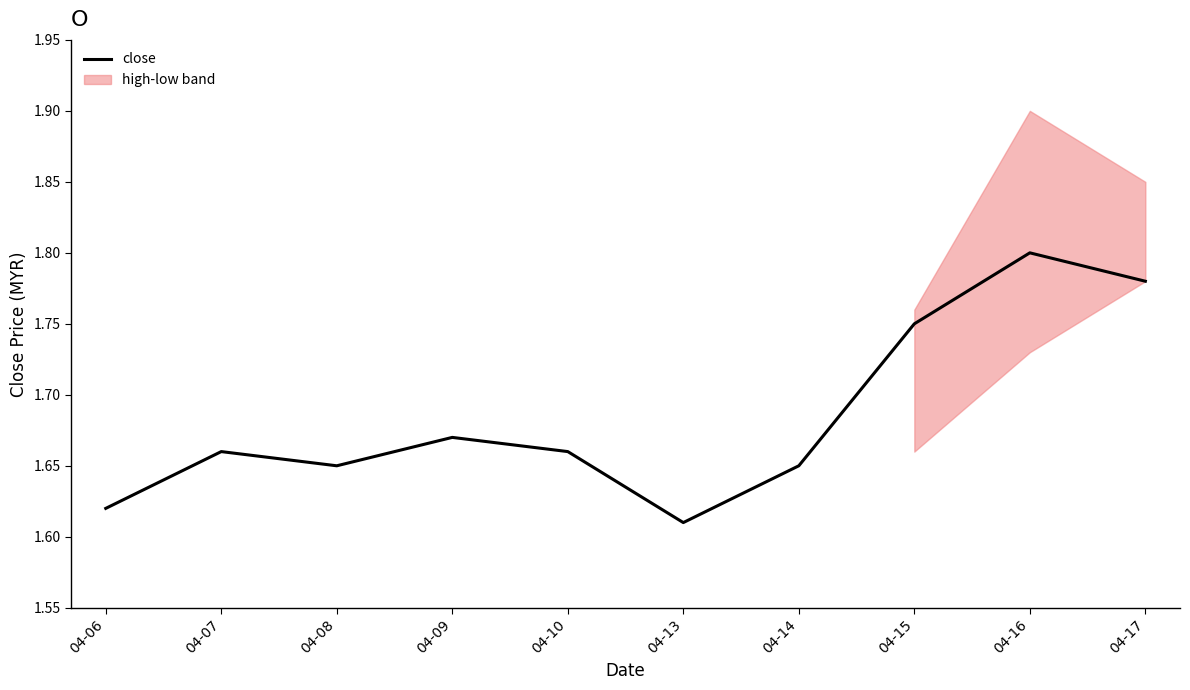

What is the sum of the values at 04-10 and 04-16?

3.5